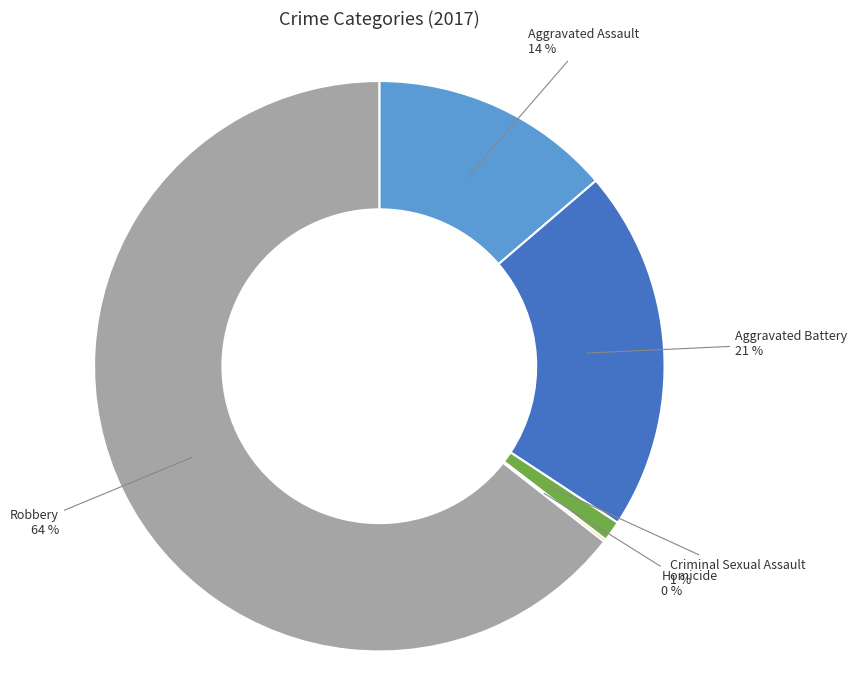

Is there any slice that represents more than half of the pie?

Yes